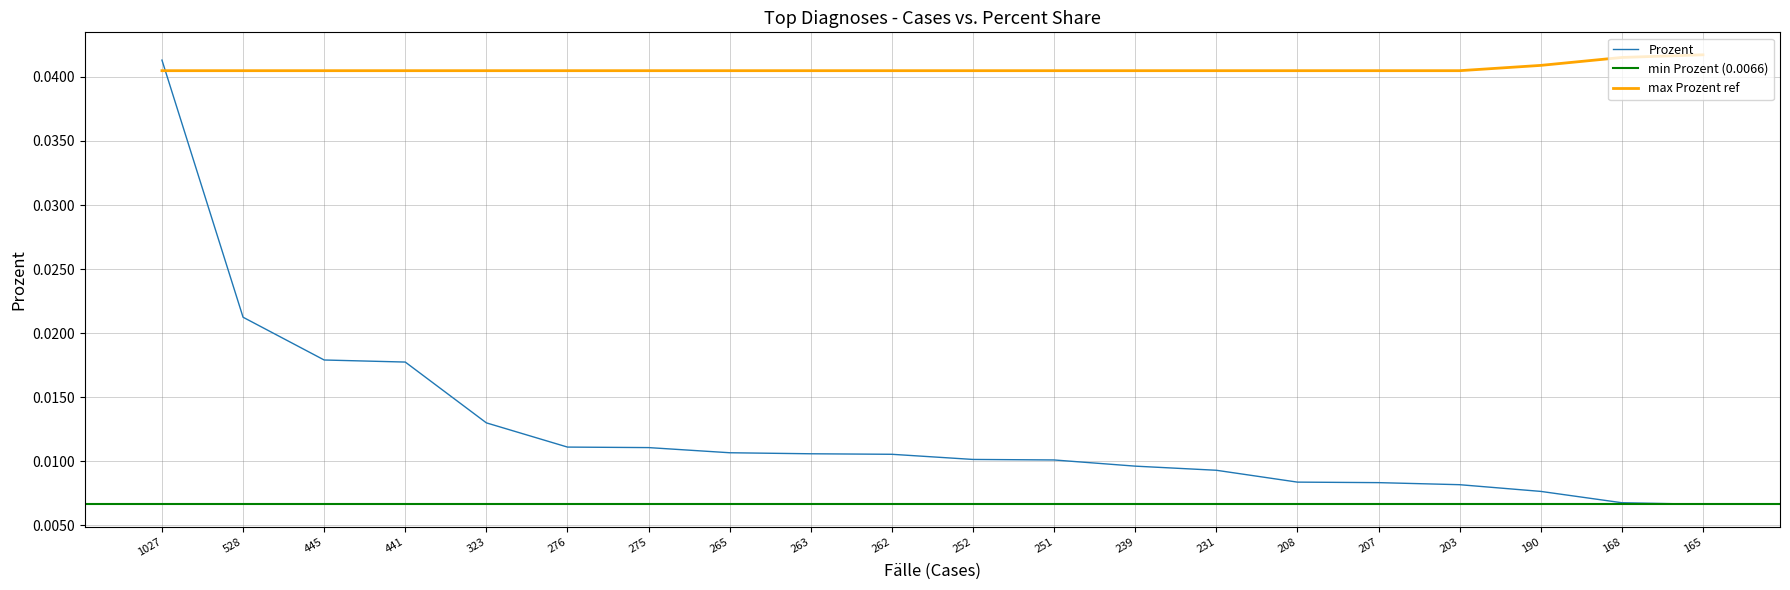

Is the value of Prozent at 251 greater than the value of max Prozent ref at 239?

No